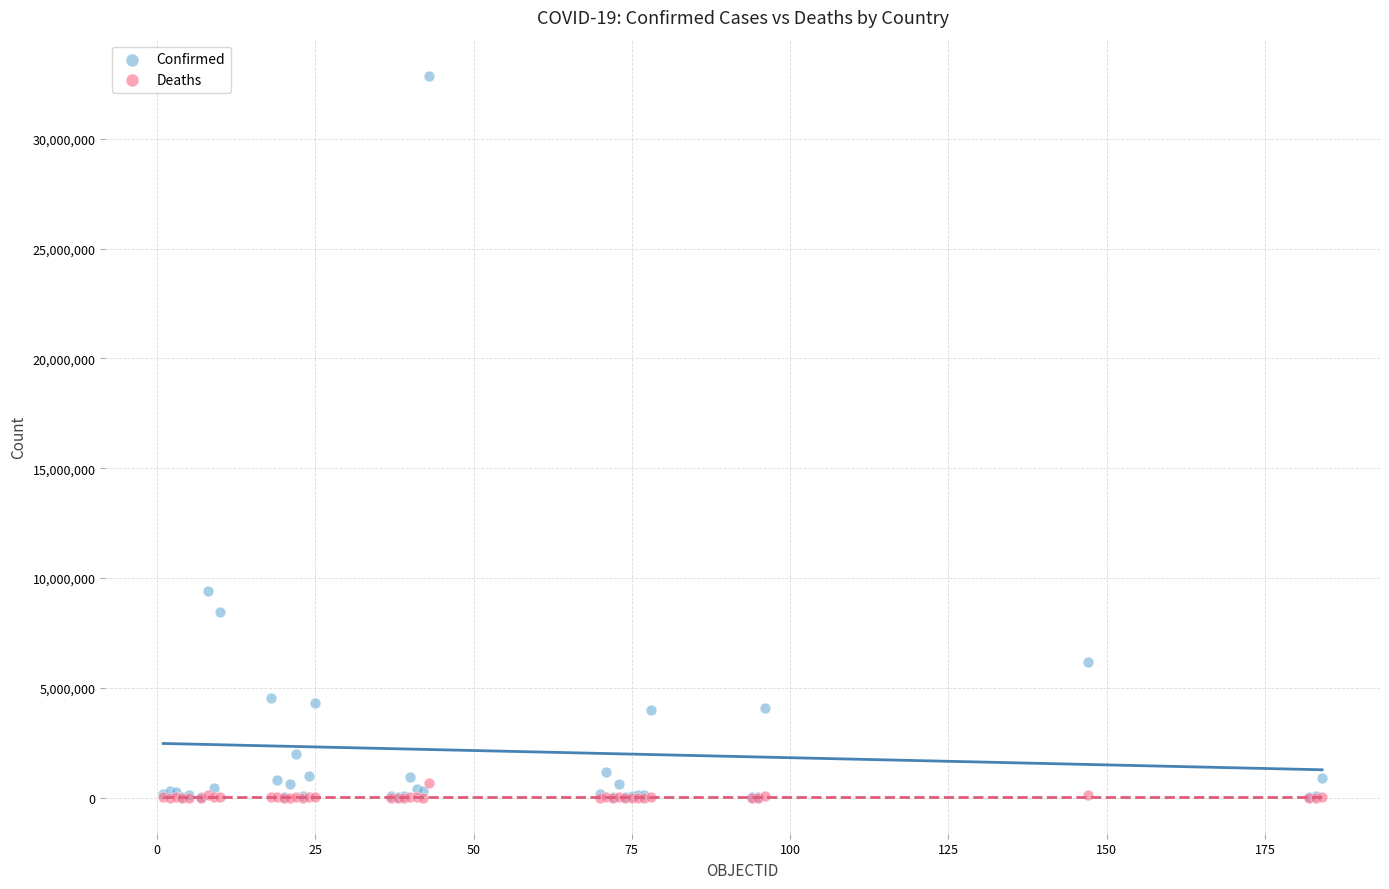

Across all series, what Y value is closest to 16437261?

9394326